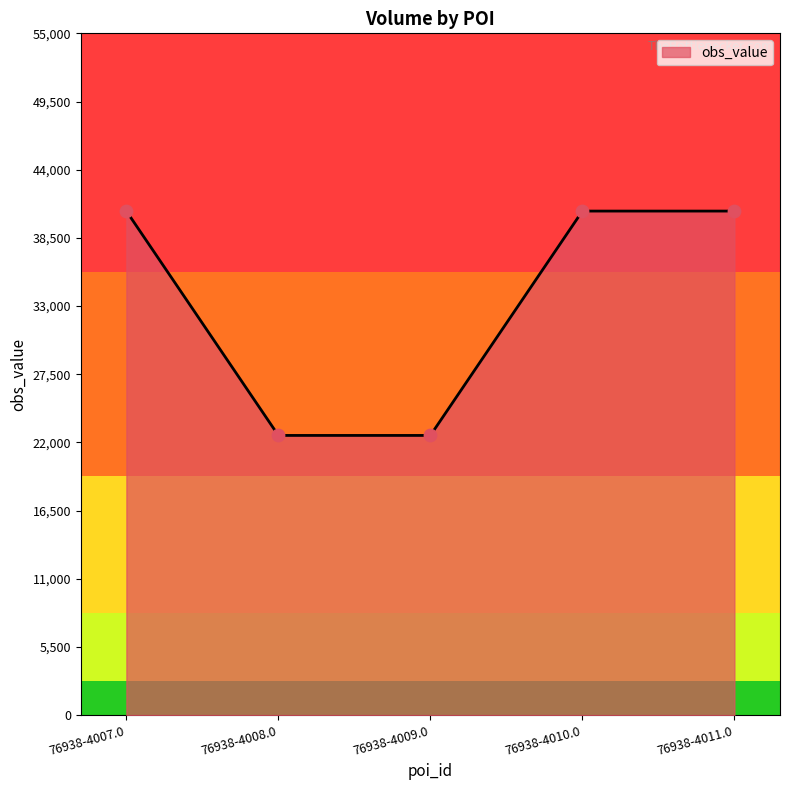

Approximately how many times larger is the value at 76938-4007.0 compared to 76938-4008.0?

1.8